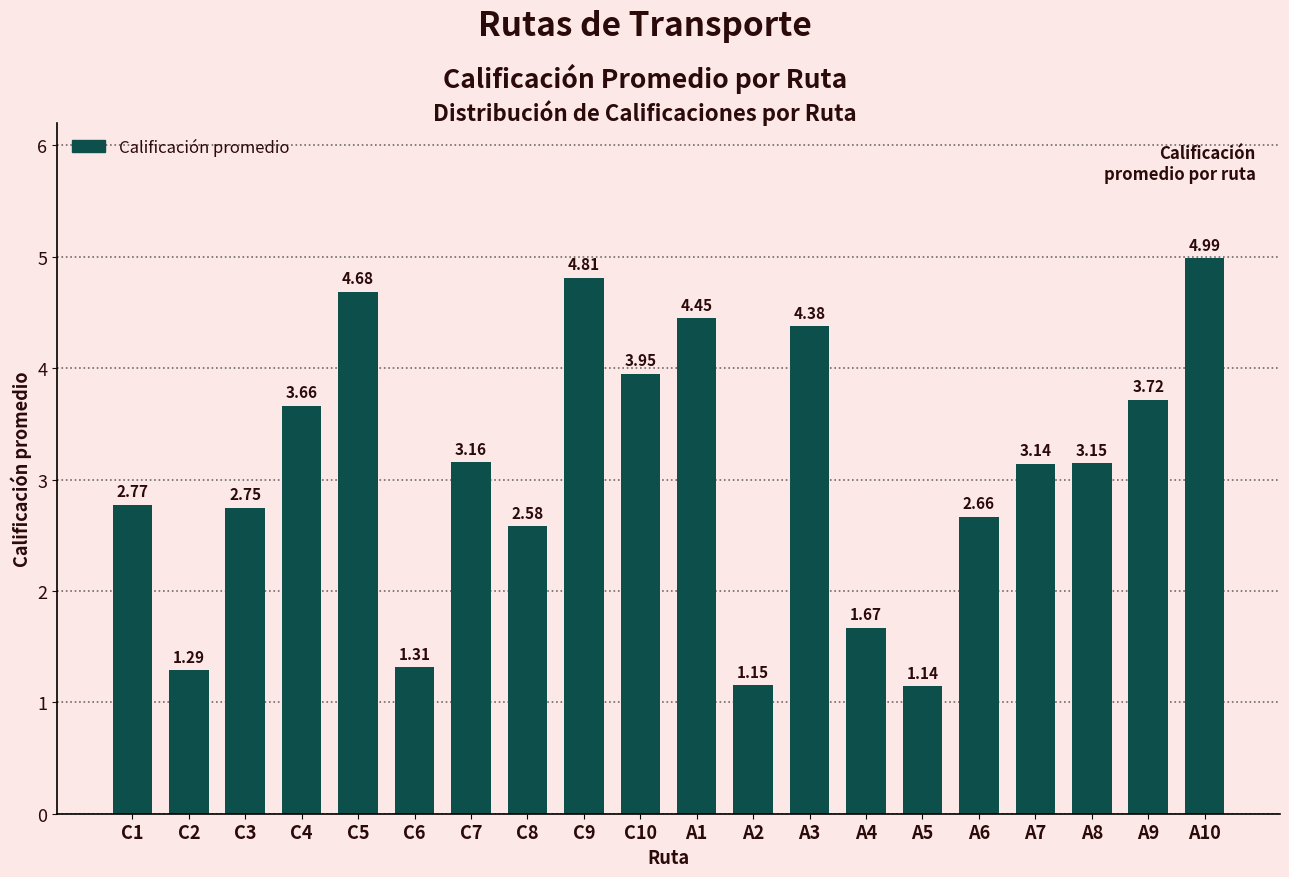

Count the number of data series in this chart.

1